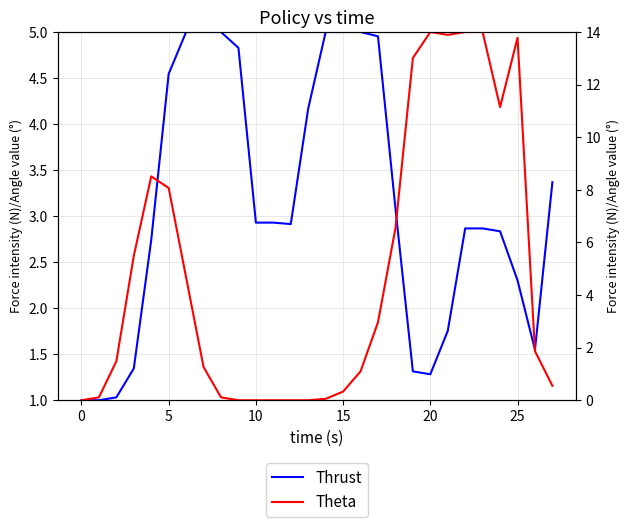

Which series has the widest spread of values?

Theta